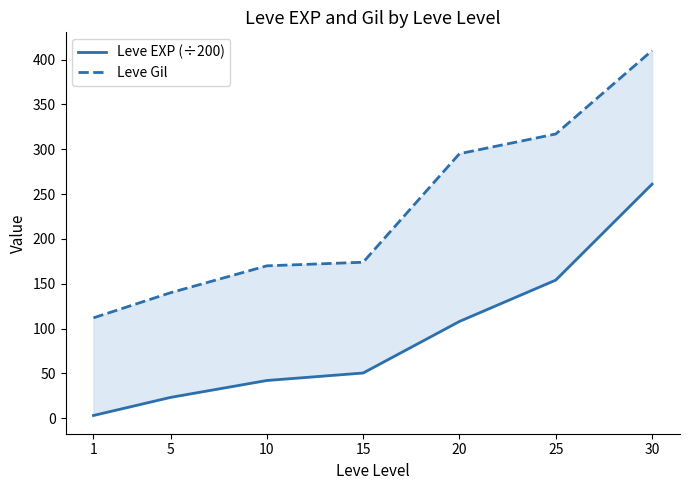

What is the value of the Leve EXP (÷200) point at the 6th from the left?

154.1